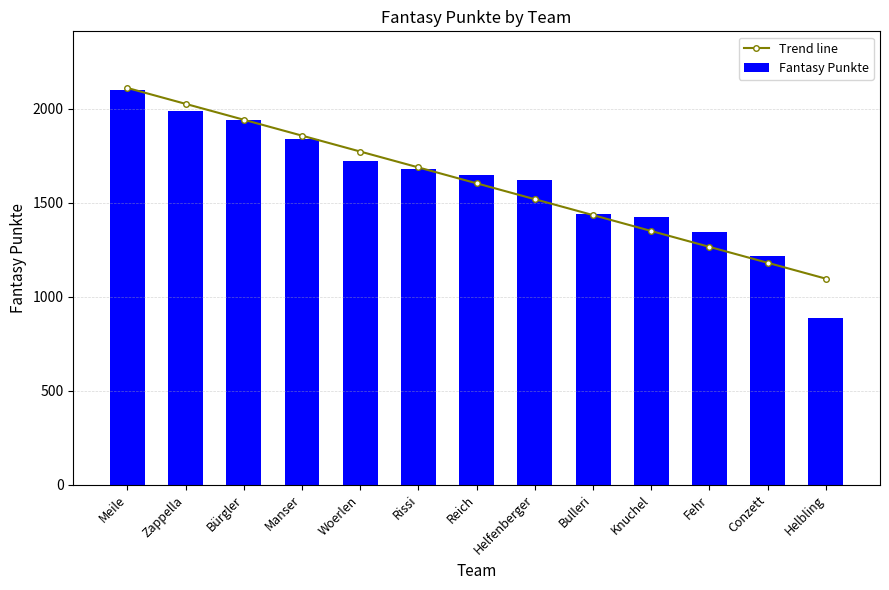

List the series in order of their peak value, lowest first.

Fantasy Punkte, Trend line